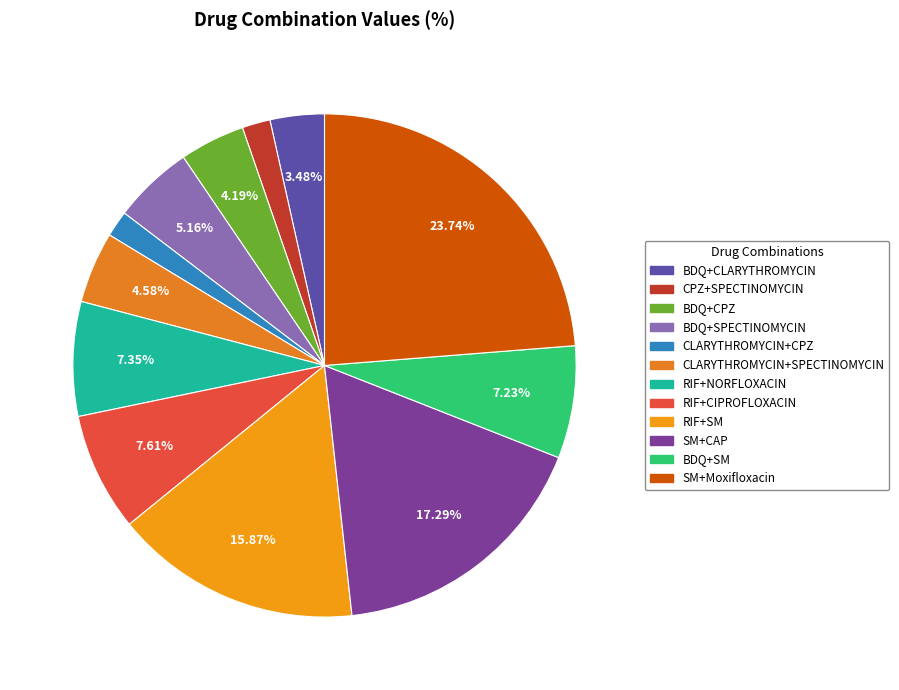

Which slice is the largest?

SM+Moxifloxacin